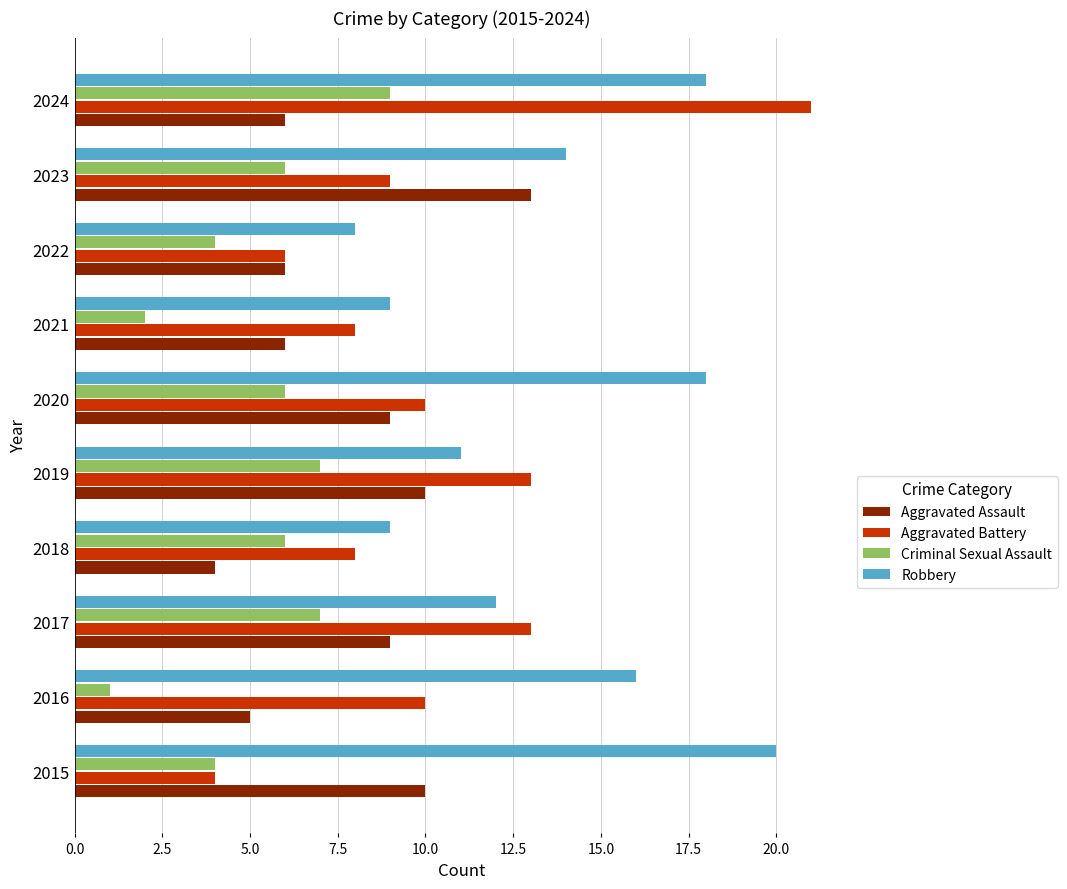

What is the sum of all Aggravated Assault values?

78